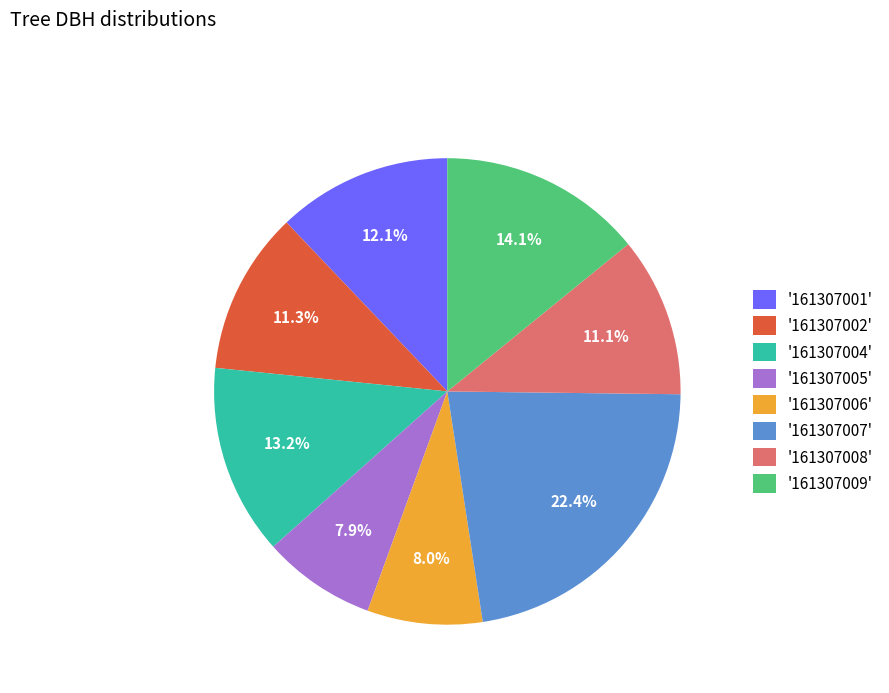

Is the sum of '161307009' and '161307001' greater than half?

No